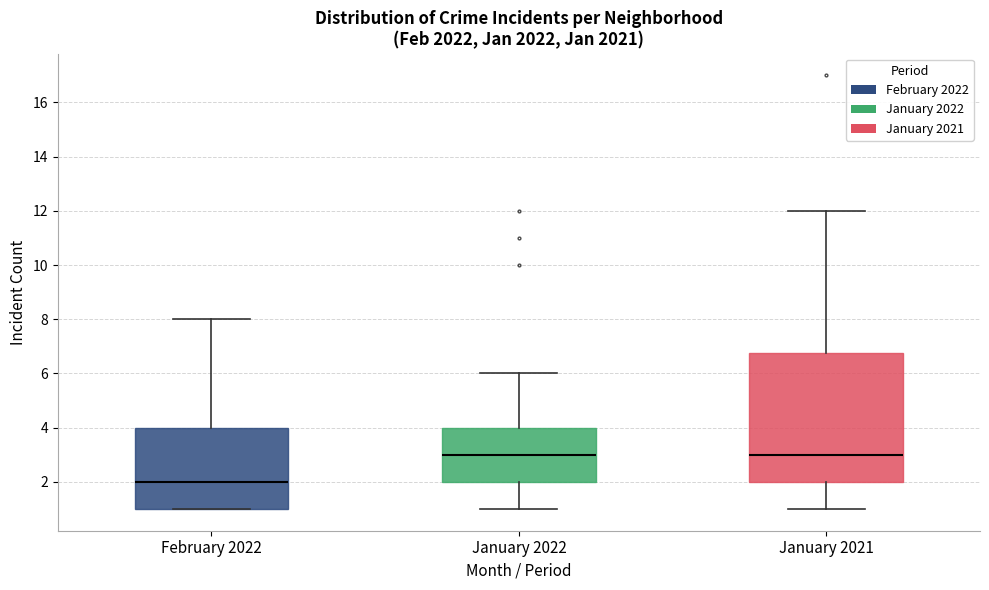

Reading left to right, read every box against the y-axis: the position of its median line, the range the box covers, and the ends of its whiskers. The values are not printed on the chart, so give them approximately, as read against the axis.

February 2022: median 2.0, box 1.0 to 4.0, whiskers 1.0 to 8.0
January 2022: median 3.0, box 2.0 to 4.0, whiskers 1.0 to 6.0
January 2021: median 3.0, box 2.0 to 6.8, whiskers 1.0 to 12.0